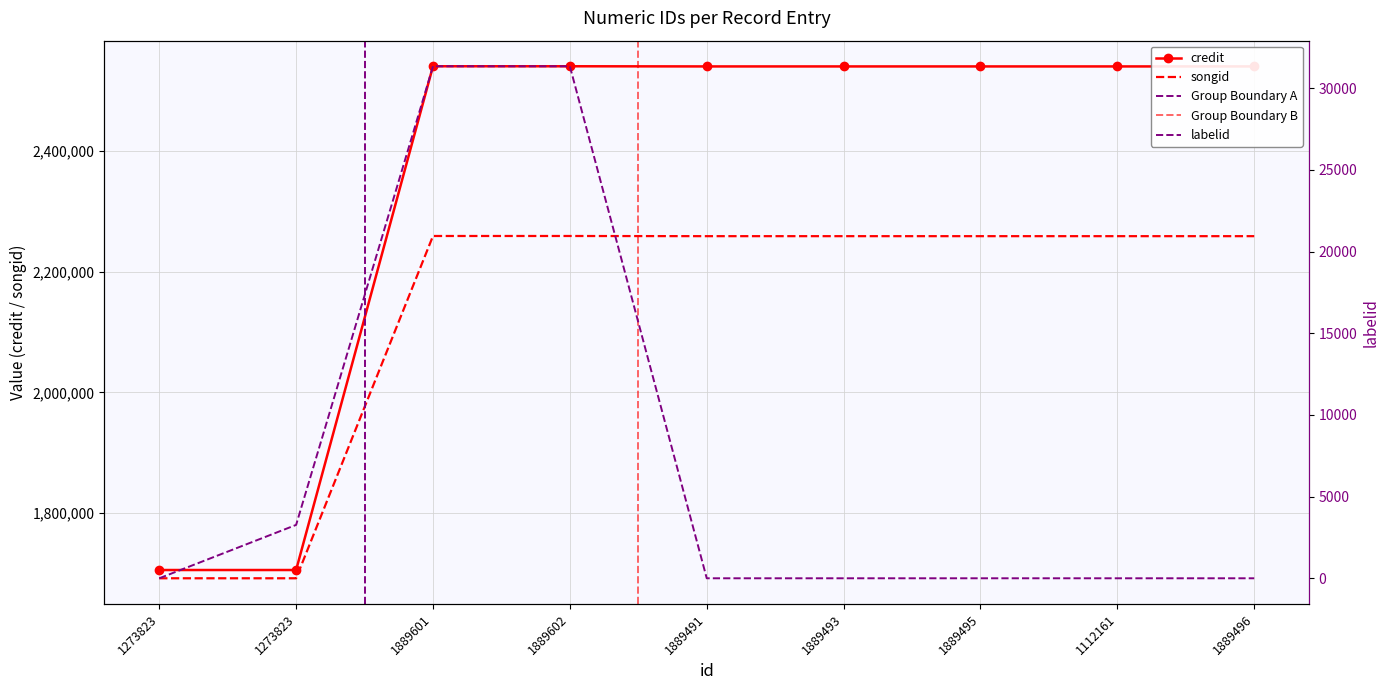

How many data points in credit are above 2539701?

2